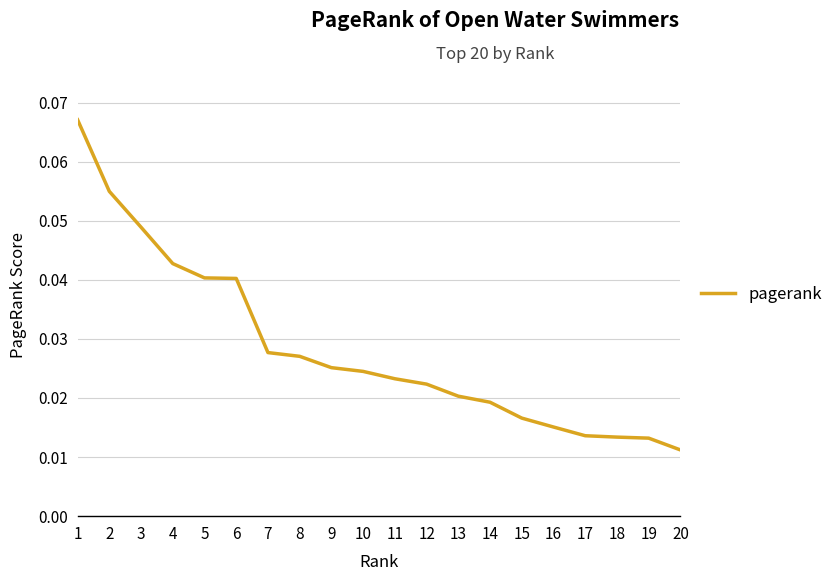

Which category has the lowest value across all series?

20